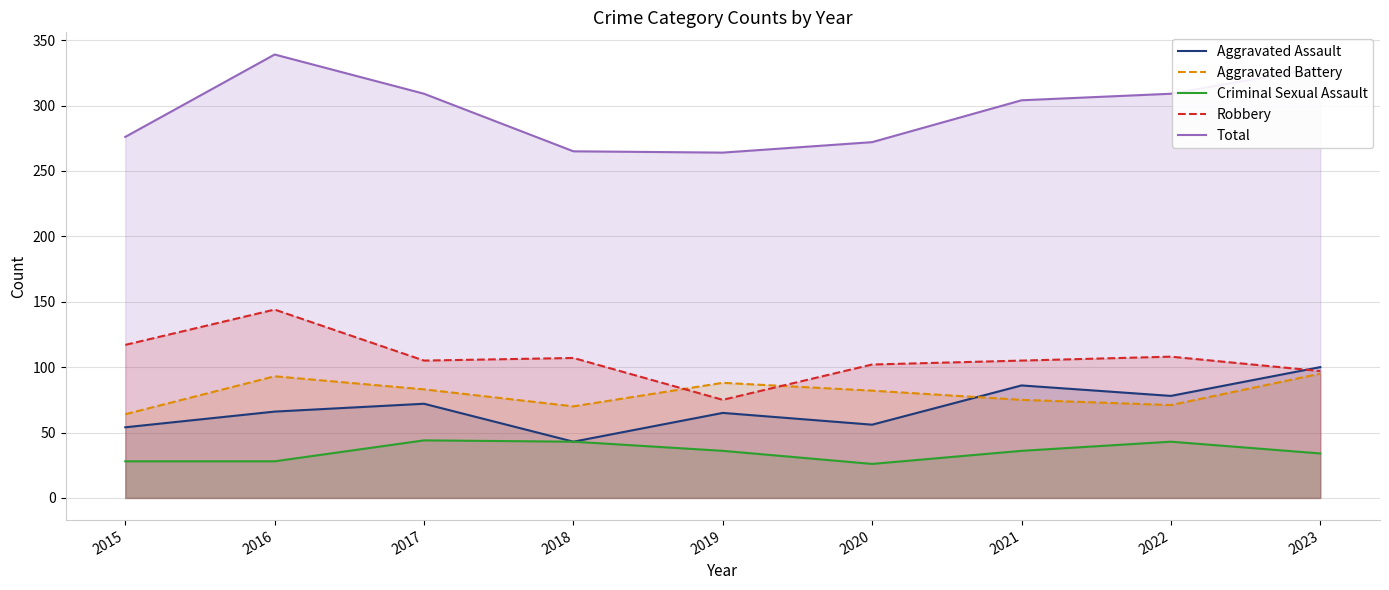

What is the highest value of the Criminal Sexual Assault series?

44